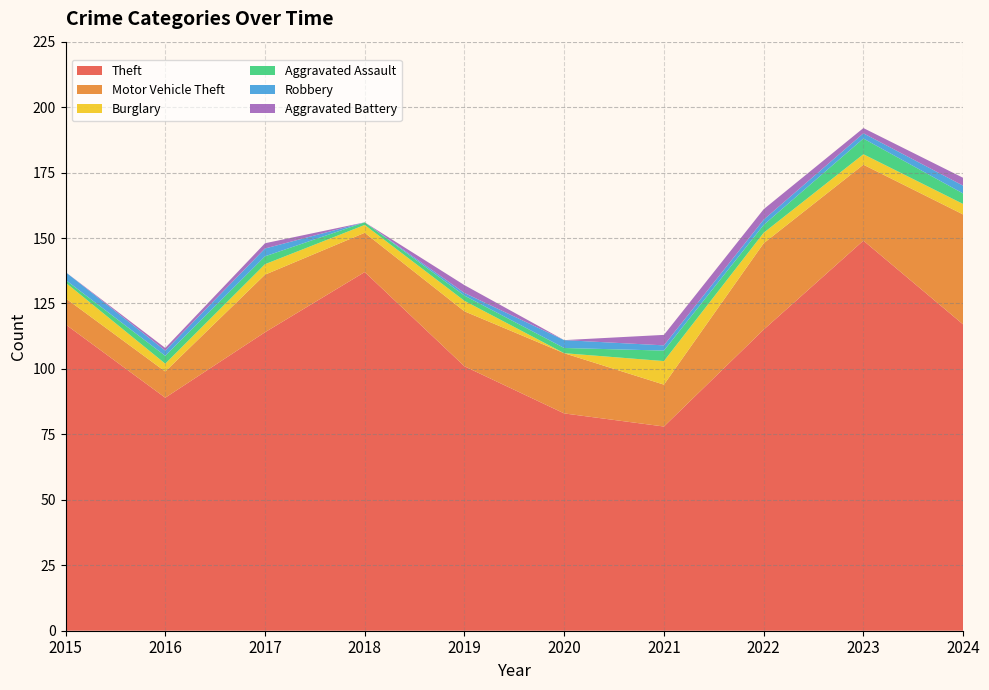

Reading right to left, transcribe all the data shown in this chart.

Theft: 2024=117	2023=149	2022=115	2021=78	2020=83	2019=101	2018=137	2017=114	2016=89	2015=117
Motor Vehicle Theft: 2024=42	2023=29	2022=33	2021=16	2020=23	2019=21	2018=15	2017=22	2016=10	2015=10
Burglary: 2024=4	2023=4	2022=4	2021=9	2020=0	2019=4	2018=3	2017=4	2016=3	2015=6
Aggravated Assault: 2024=4	2023=6	2022=3	2021=4	2020=2	2019=2	2018=1	2017=3	2016=3	2015=1
Robbery: 2024=3	2023=2	2022=2	2021=2	2020=3	2019=1	2018=0	2017=3	2016=2	2015=3
Aggravated Battery: 2024=3	2023=2	2022=4	2021=4	2020=0	2019=3	2018=0	2017=2	2016=1	2015=0